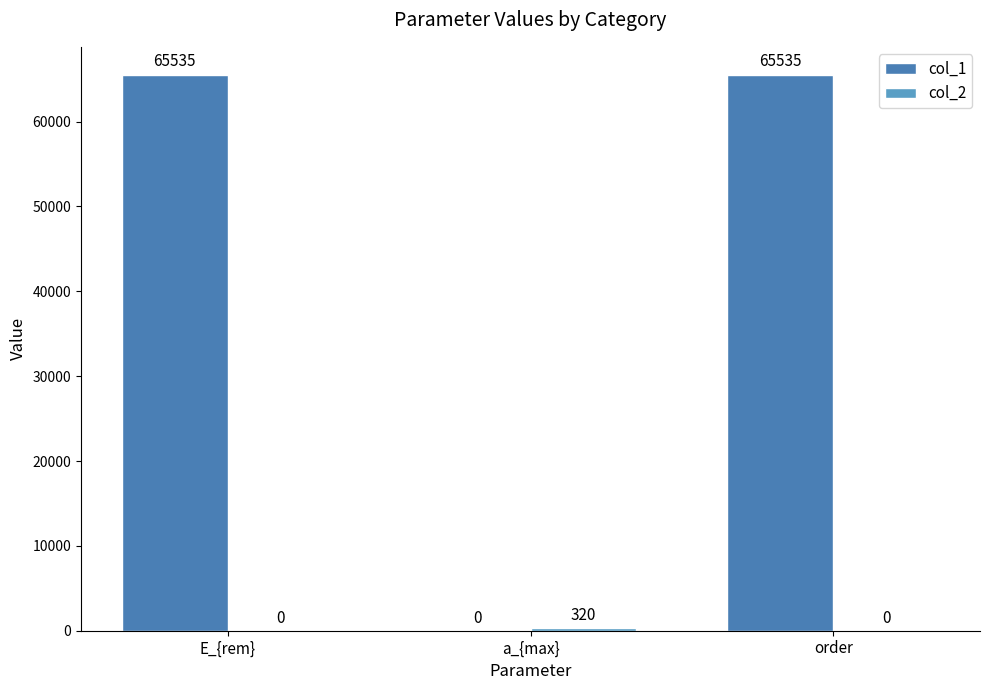

Which series has the largest total across all categories?

col_1